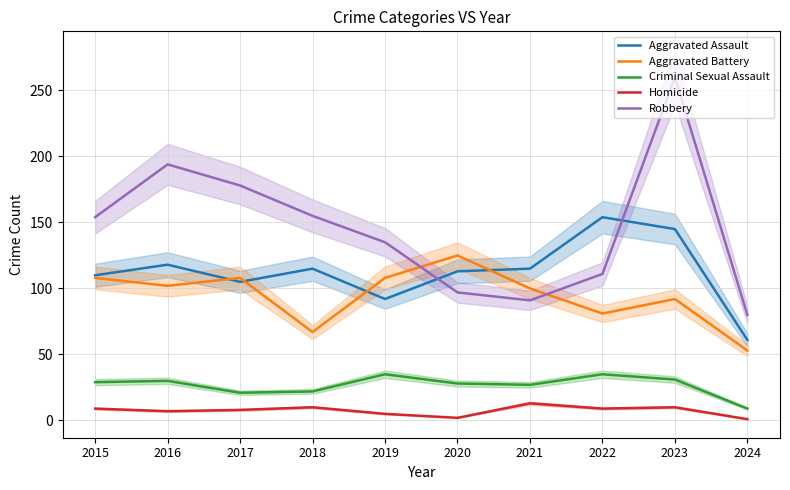

What is the maximum value for Robbery?

260